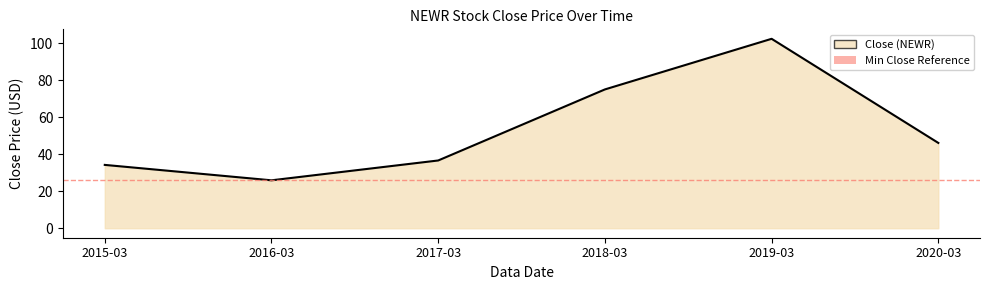

Count the number of categories in the chart.

6